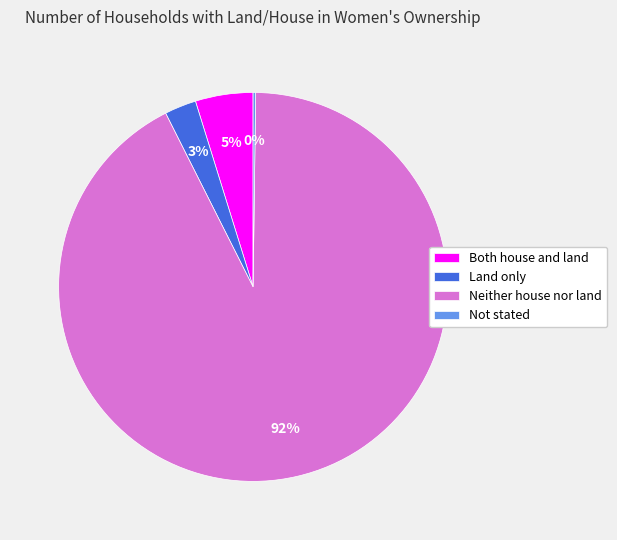

Is it true that Both house and land is 5% of the pie?

True